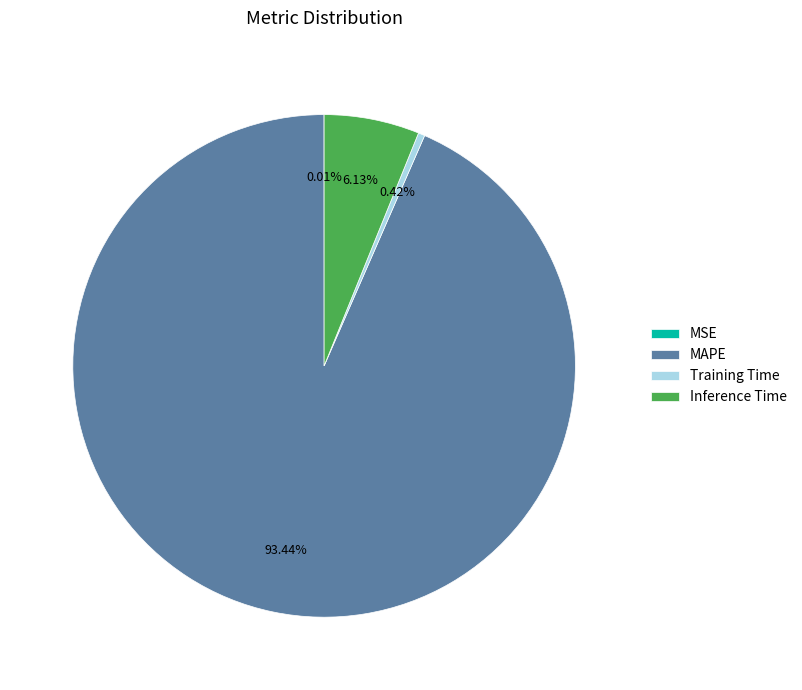

Which slice is the largest?

MAPE